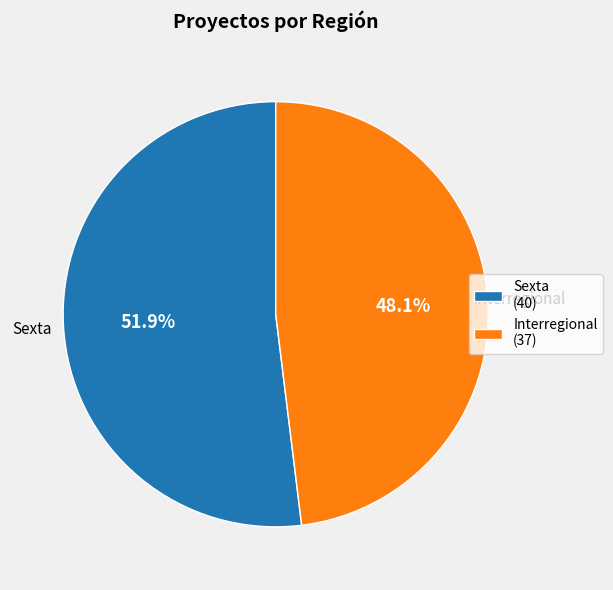

What percentage is the Interregional slice, to the nearest percent?

48%